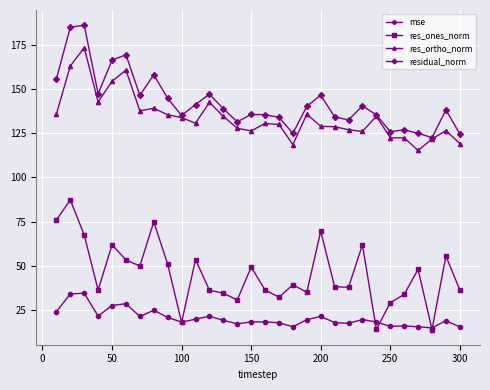

Does the chart have visible grid lines?

Yes